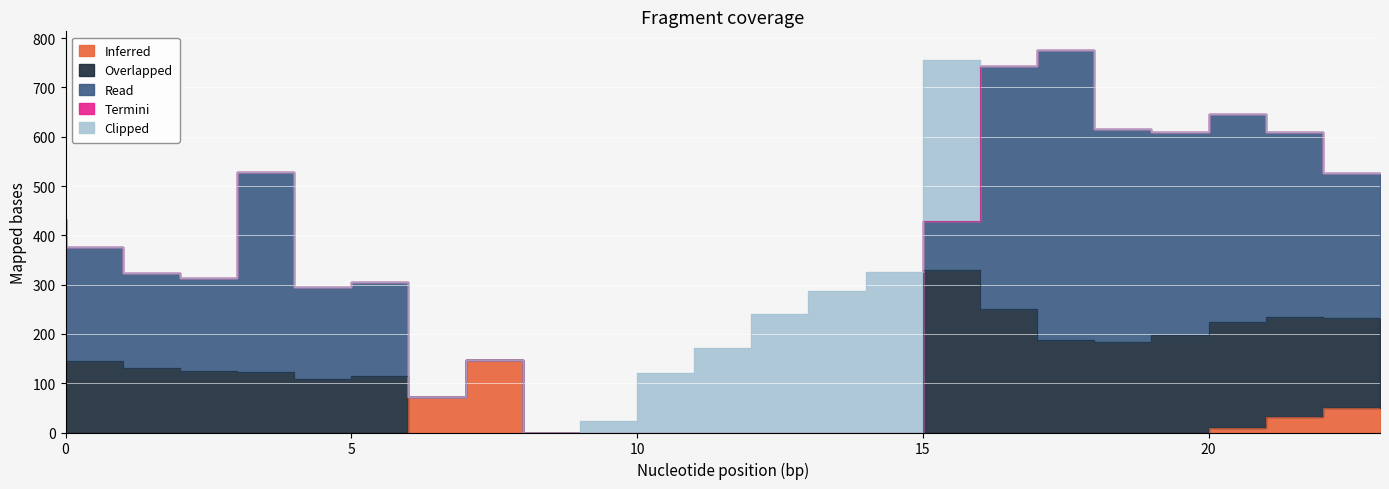

What is the sum of all Read values?

4777.3